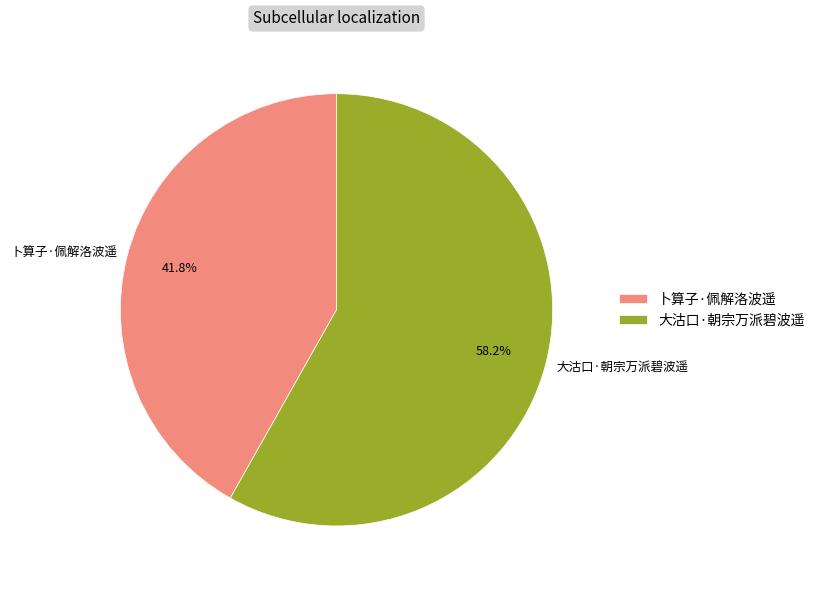

Does 大沽口·朝宗万派碧波遥 represent more than half of the total?

Yes